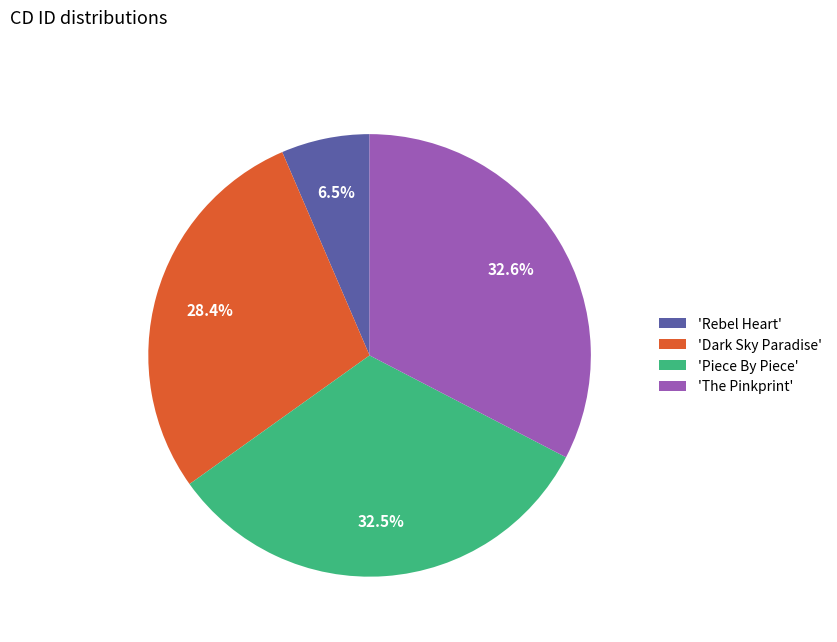

How many segments does this pie chart have?

4